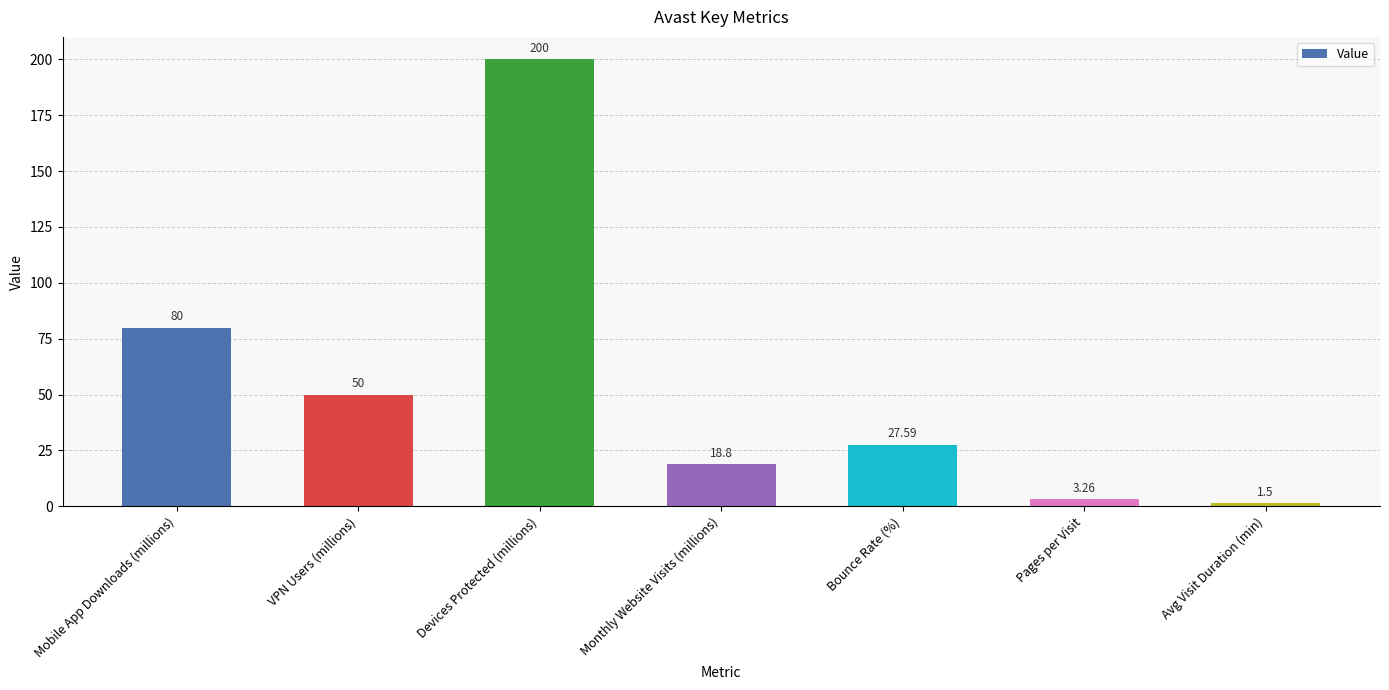

List the labels in order of value, largest first.

Devices Protected (millions), Mobile App Downloads (millions), VPN Users (millions), Bounce Rate (%), Monthly Website Visits (millions), Pages per Visit, Avg Visit Duration (min)